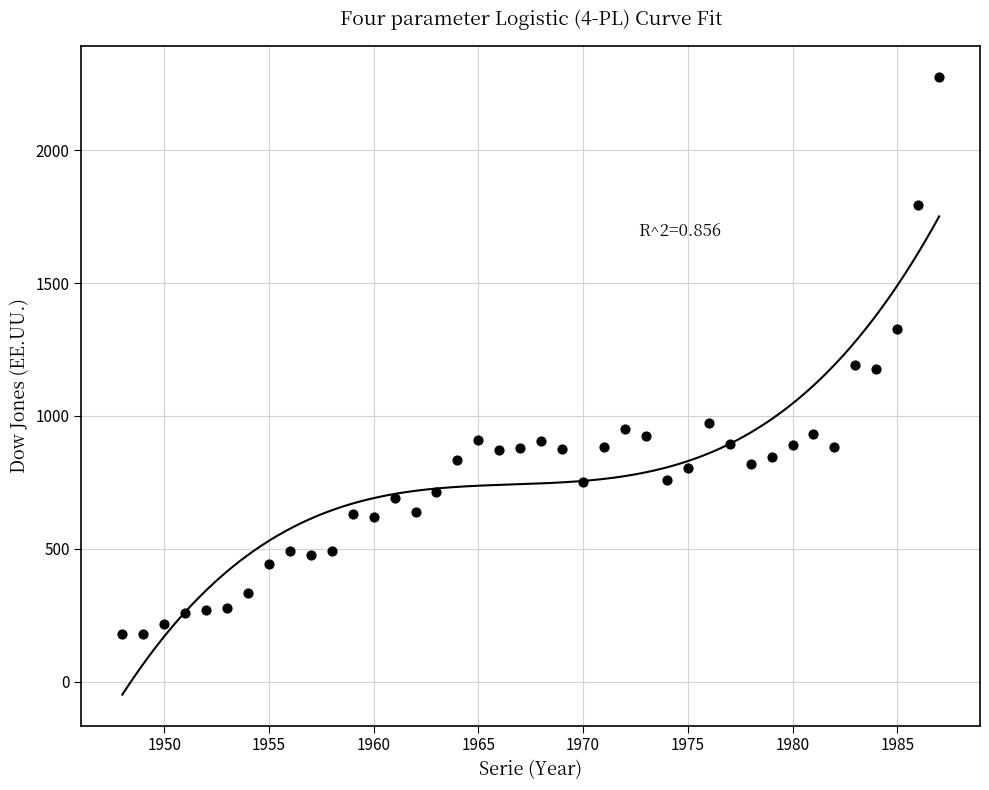

What is the range of X values (max minus min)?

39.0